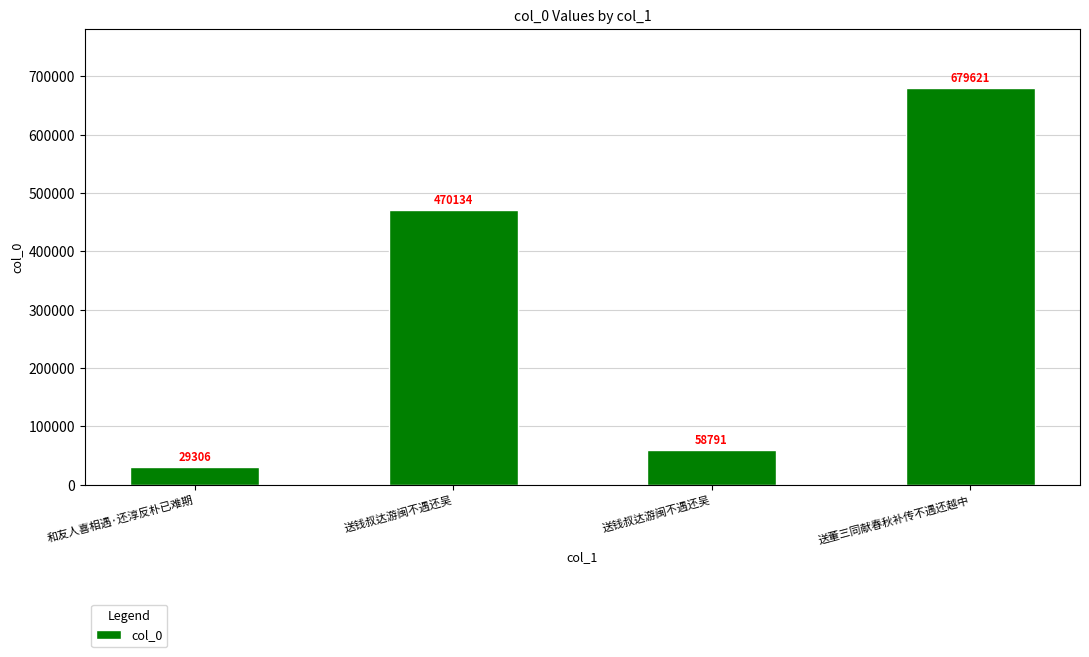

How many data points are less than 470134?

2